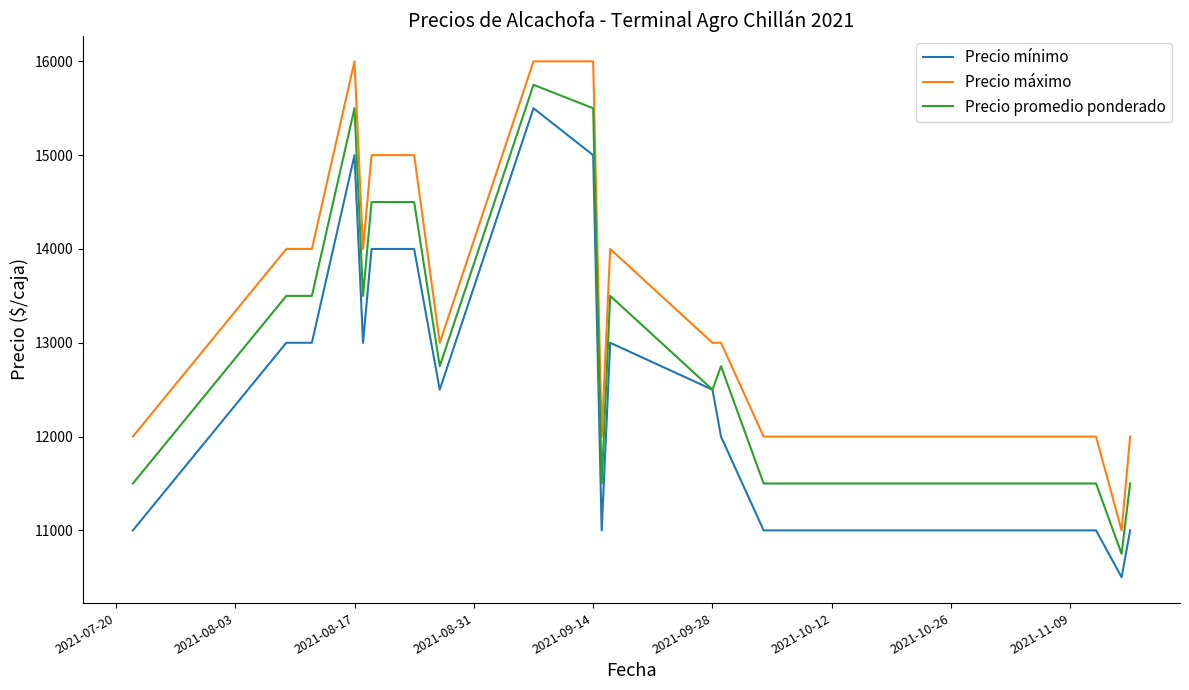

True or false: Precio mínimo and Precio máximo intersect in this chart.

False